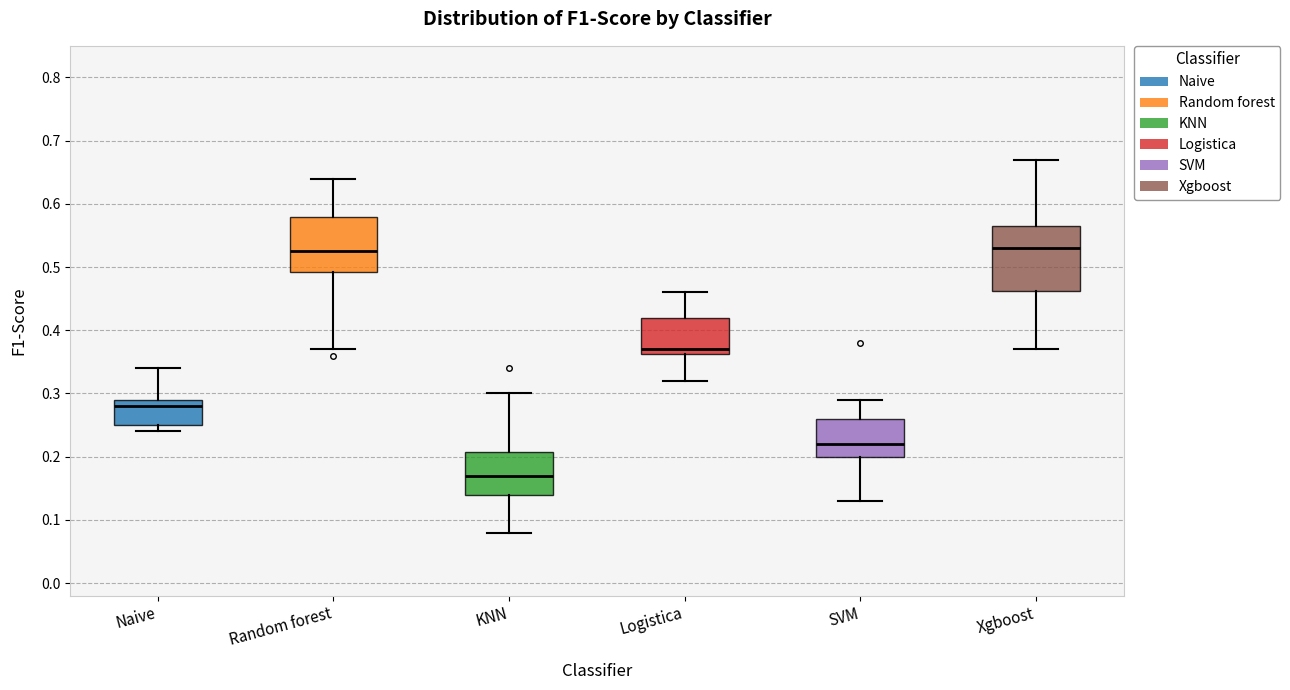

Reading left to right, transcribe this box plot: for each box, give where its median line is, the range the box spans, and where its two whiskers end, as read against the y-axis. The values are not printed on the chart, so give them approximately, as read against the axis.

Naive: median 0.28, box 0.25 to 0.29, whiskers 0.24 to 0.34
Random forest: median 0.53, box 0.49 to 0.58, whiskers 0.37 to 0.64
KNN: median 0.17, box 0.14 to 0.21, whiskers 0.08 to 0.30
Logistica: median 0.37, box 0.36 to 0.42, whiskers 0.32 to 0.46
SVM: median 0.22, box 0.20 to 0.26, whiskers 0.13 to 0.29
Xgboost: median 0.53, box 0.46 to 0.57, whiskers 0.37 to 0.67